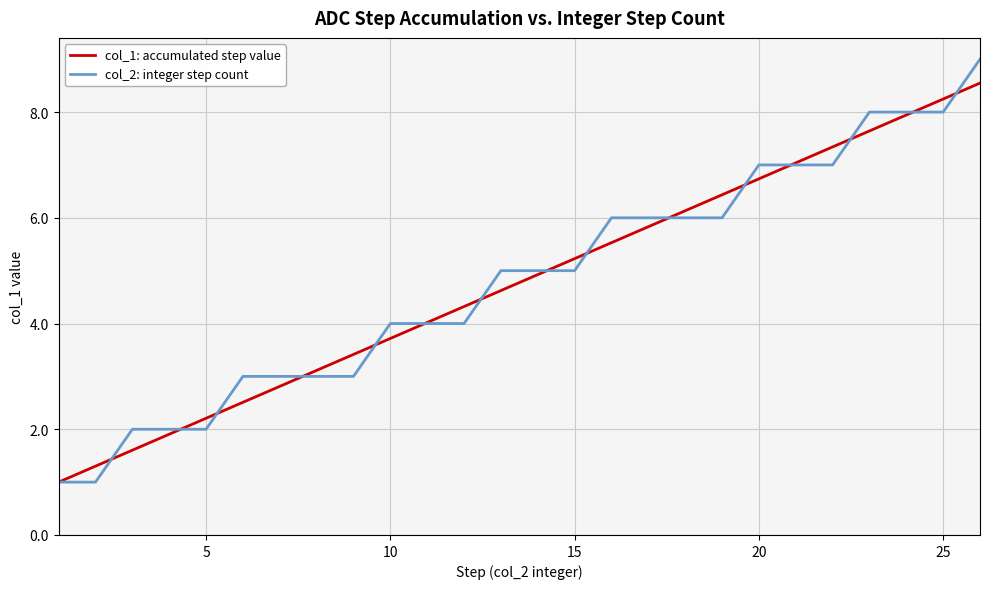

Rank the series by their maximum value, from lowest to highest.

col_1: accumulated step value, col_2: integer step count